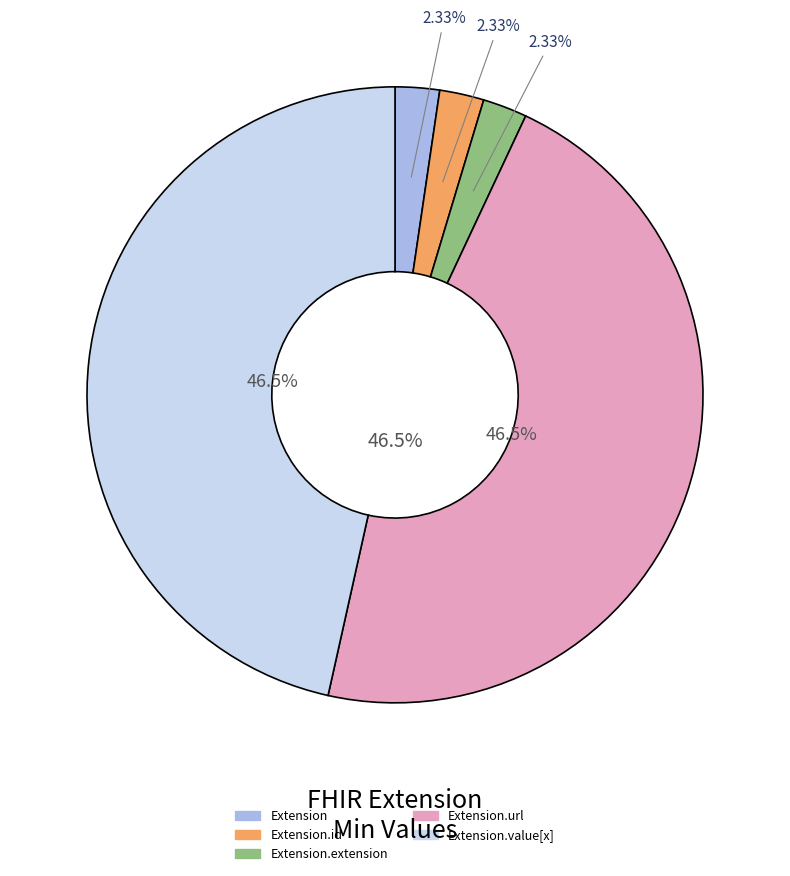

Does any single category account for the majority?

No